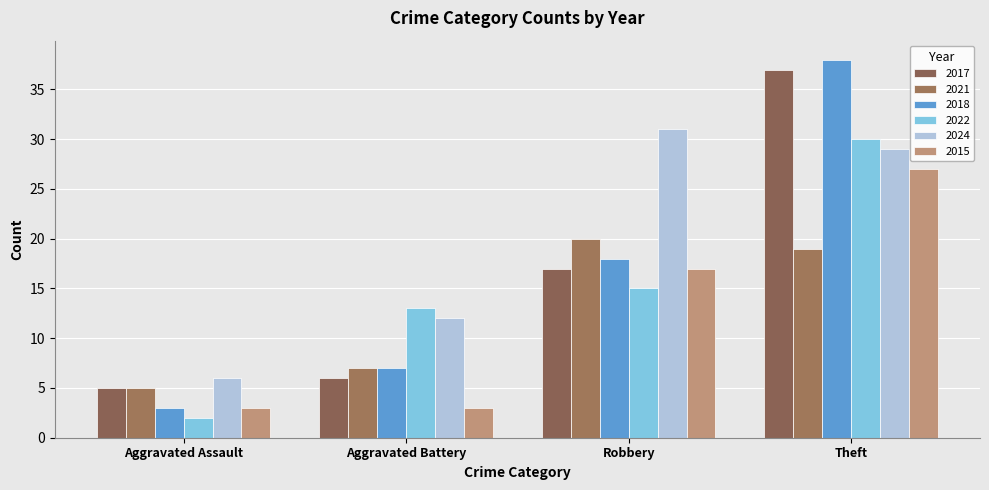

Which series changed the most between Aggravated Assault and Aggravated Battery?

2022